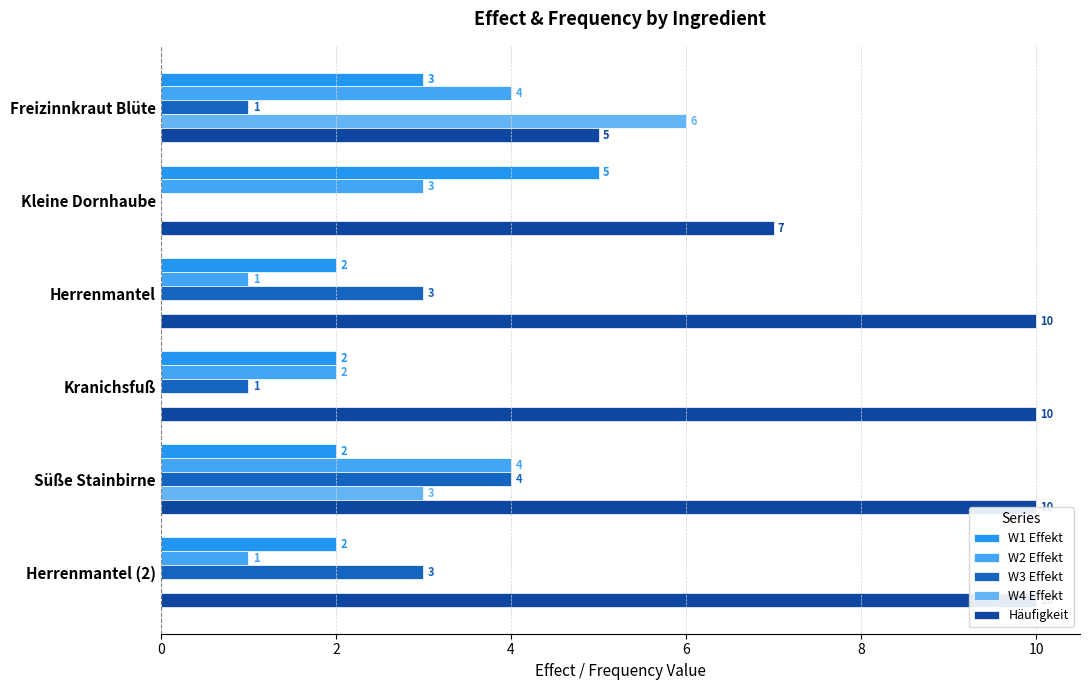

Reading right to left, extract all data points from this chart.

W1 Effekt: 2	2	2	2	5	3
W2 Effekt: 1	4	2	1	3	4
W3 Effekt: 3	4	1	3	0	1
W4 Effekt: 0	3	0	0	0	6
Häufigkeit: 10	10	10	10	7	5